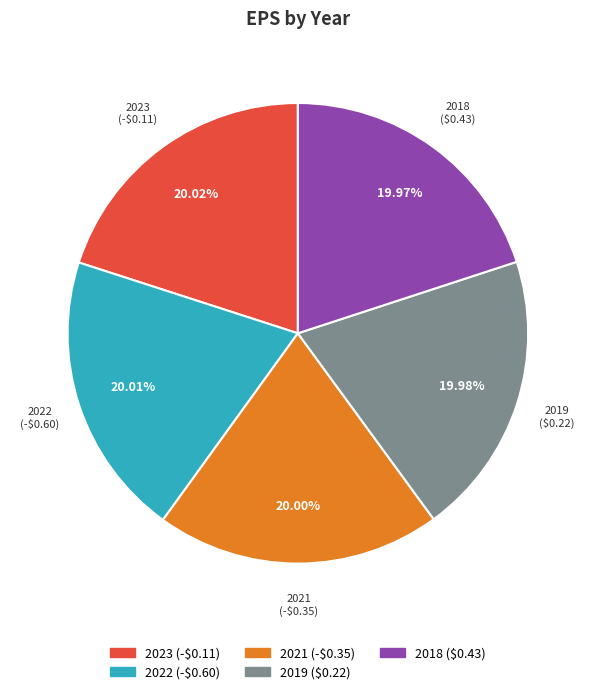

Does 2021 represent more than half of the total?

No